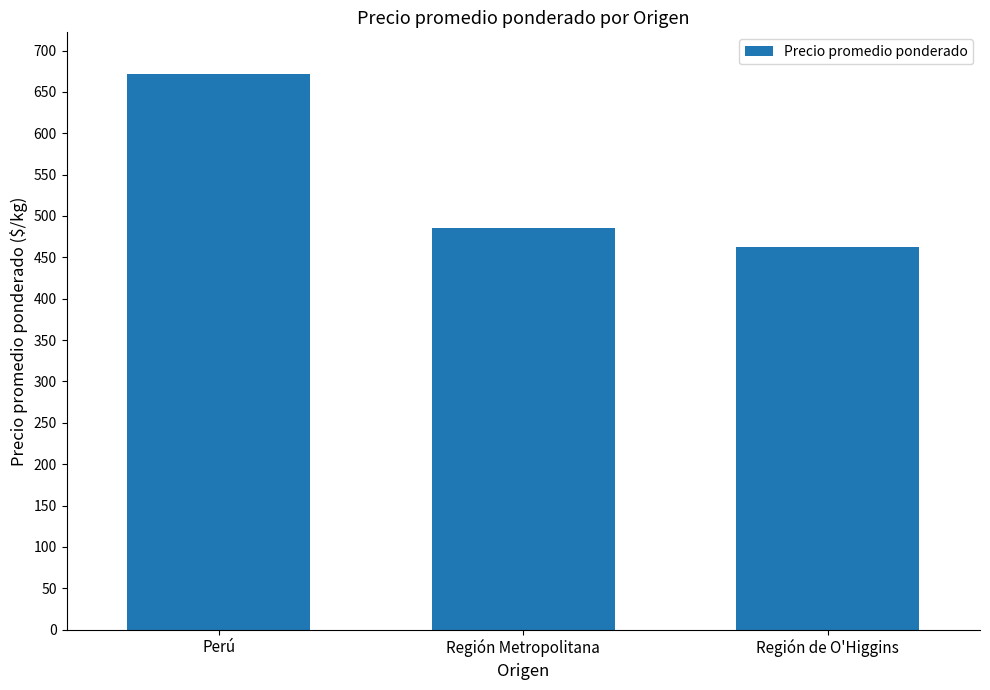

The chart shows a value of 436 at Perú. True or false?

False